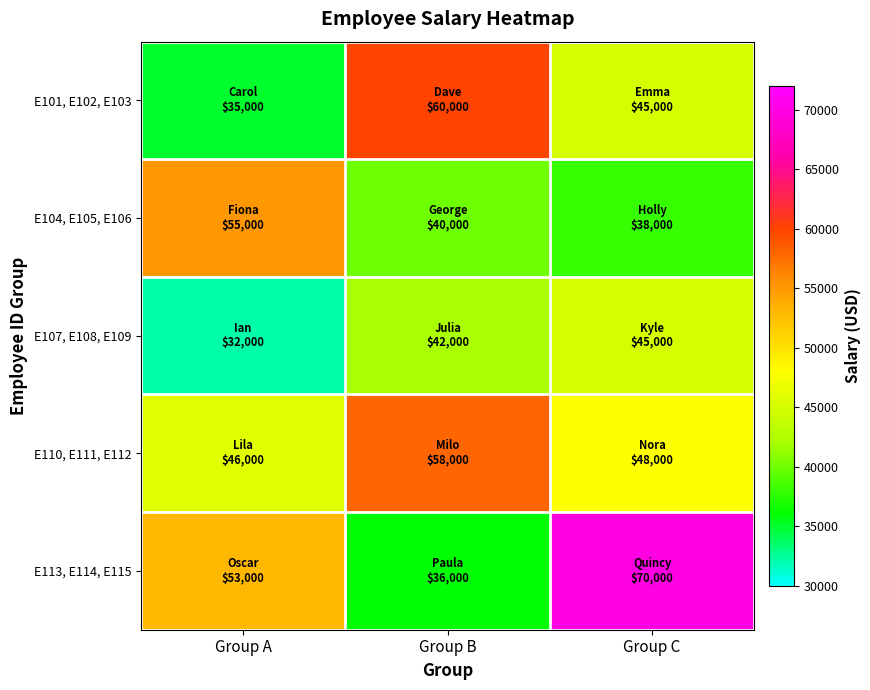

Reading left to right, list all the values displayed in this chart.

E101, E102, E103: Group A=35000	Group B=60000	Group C=45000
E104, E105, E106: Group A=55000	Group B=40000	Group C=38000
E107, E108, E109: Group A=32000	Group B=42000	Group C=45000
E110, E111, E112: Group A=46000	Group B=58000	Group C=48000
E113, E114, E115: Group A=53000	Group B=36000	Group C=70000